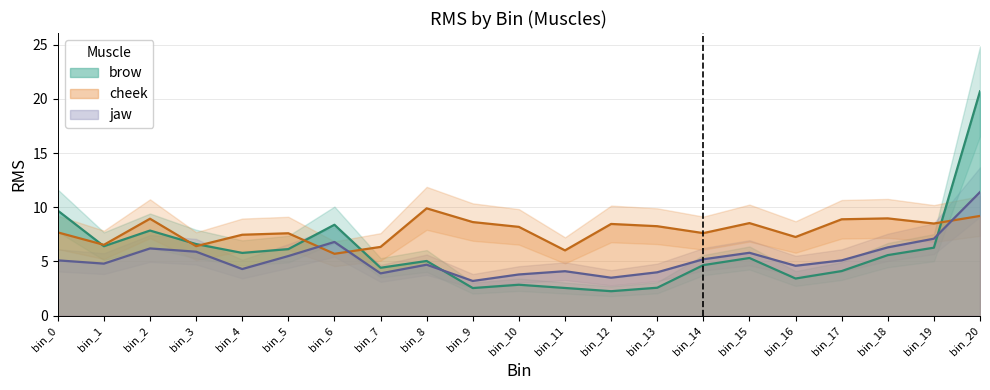

Reading right to left, transcribe all the data shown in this chart.

brow: 20.7	6.3	5.6	4.1	3.4	5.3	4.7	2.6	2.3	2.6	2.9	2.5	5.0	4.4	8.4	6.1	5.8	6.6	7.9	6.4	9.7
cheek: 9.2	8.5	9.0	8.9	7.3	8.5	7.6	8.3	8.5	6.0	8.2	8.6	9.9	6.3	5.7	7.6	7.5	6.4	8.9	6.5	7.7
jaw: 11.4	7.1	6.3	5.1	4.6	5.8	5.2	4.0	3.5	4.1	3.8	3.2	4.7	3.9	6.8	5.5	4.3	5.9	6.2	4.8	5.1